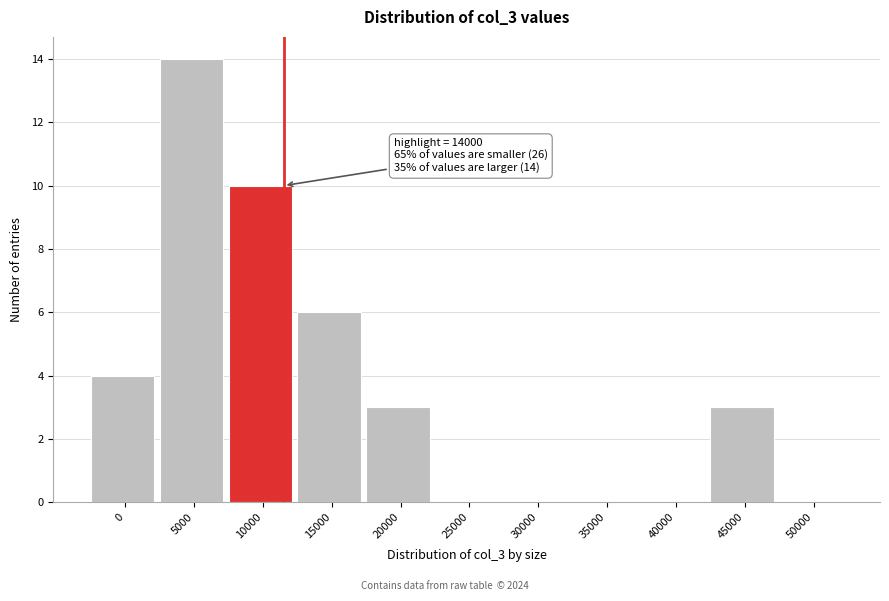

Reading left to right, extract all data points from this chart.

0=4	5000=14	10000=10	15000=6	20000=3	25000=0	30000=0	35000=0	40000=0	45000=3	50000=0